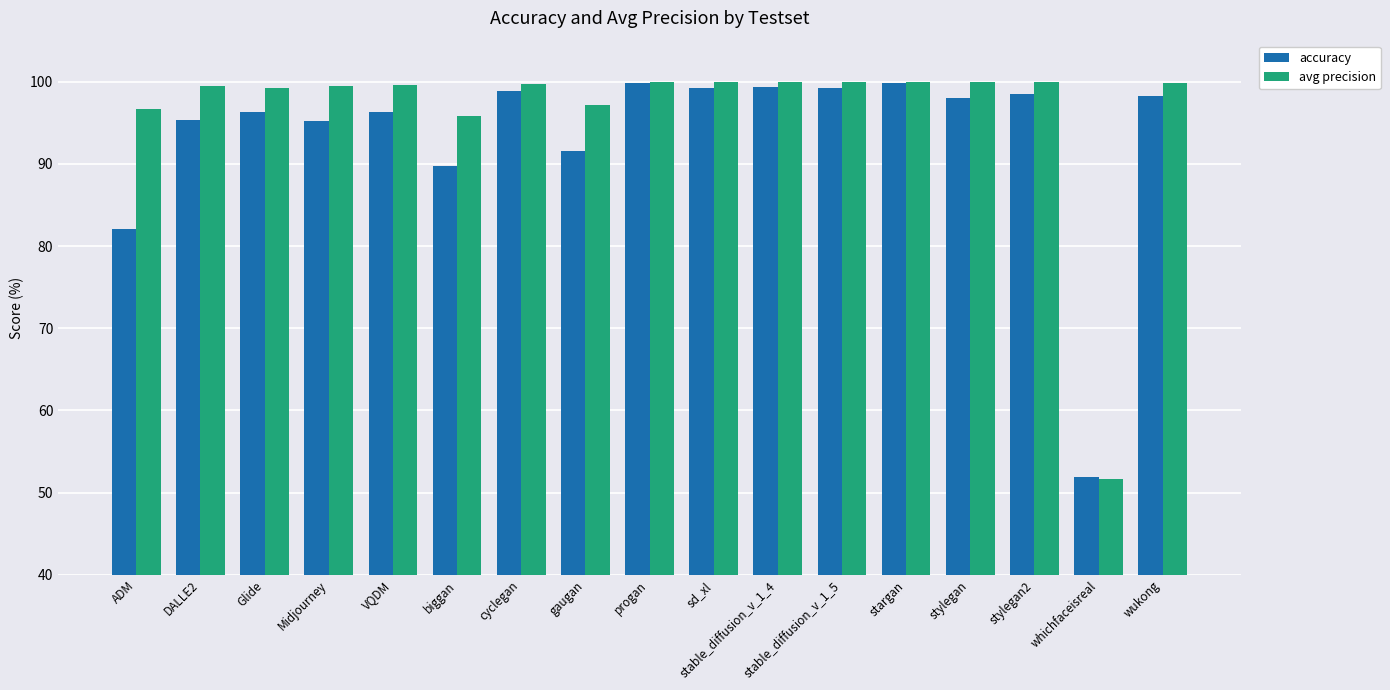

What is the total value across all series at whichfaceisreal?

103.6